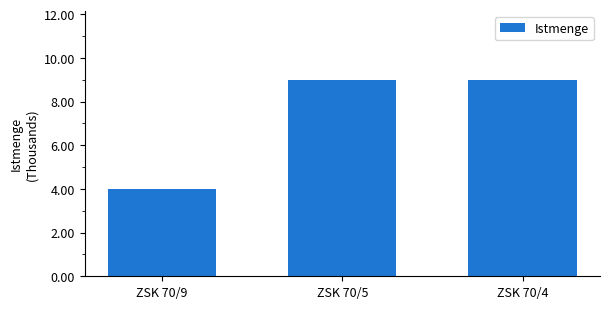

Where is the data nearest to the value 6500?

ZSK 70/9